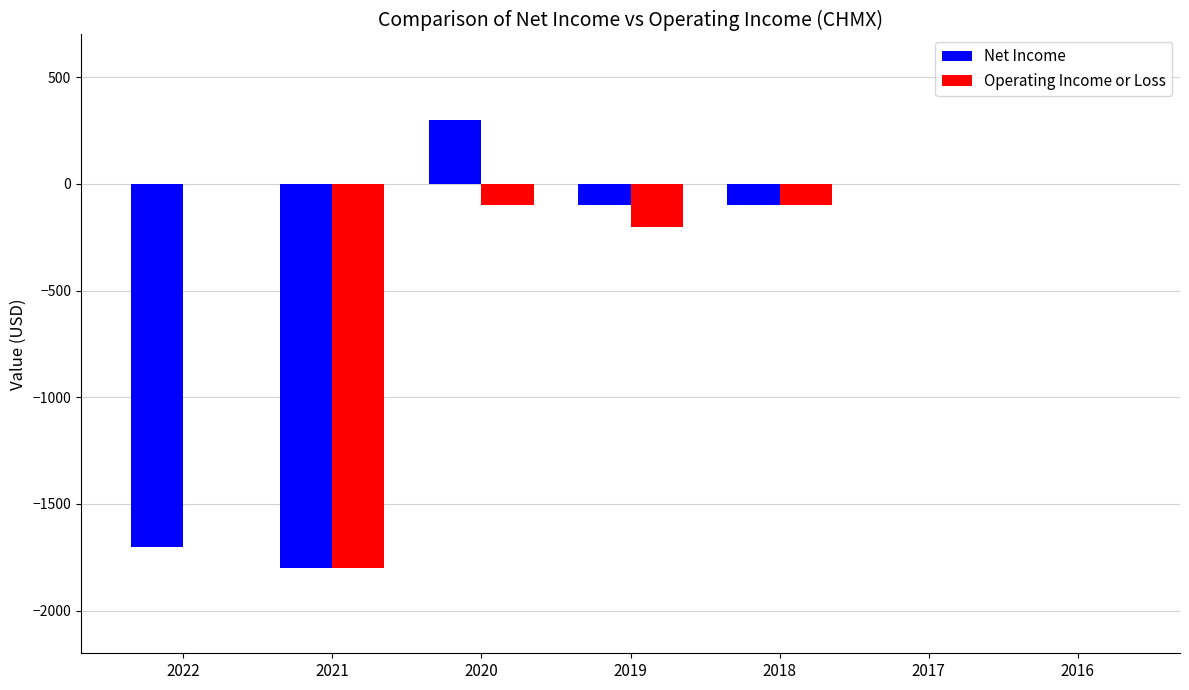

What is the greatest value displayed?

300